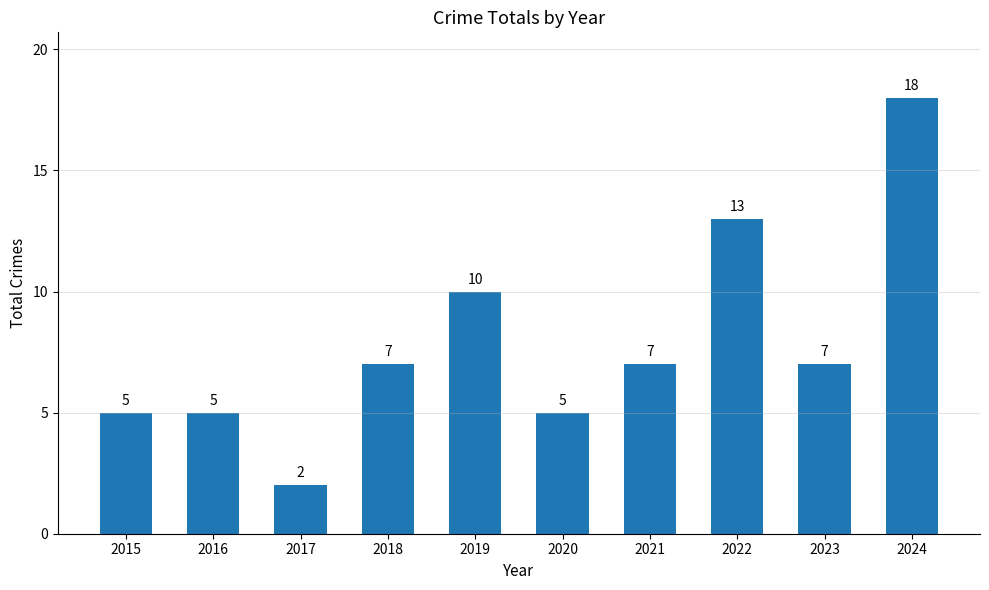

Which has a higher value, 2016 or 2019?

2019